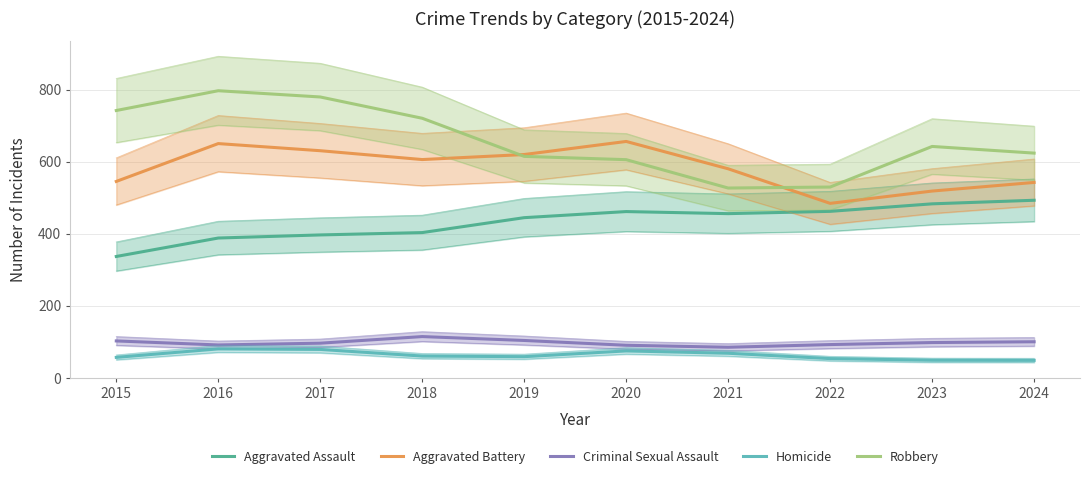

How many interior local valleys does the Aggravated Battery series have?

2